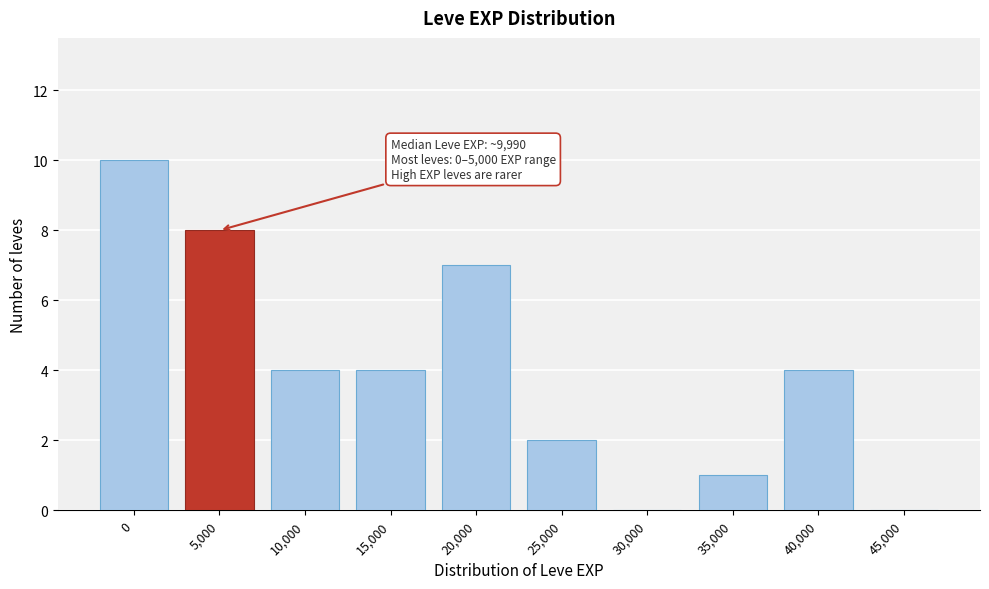

Reading left to right, extract all data points from this chart.

0=10	5,000=8	10,000=4	15,000=4	20,000=7	25,000=2	30,000=0	35,000=1	40,000=4	45,000=0